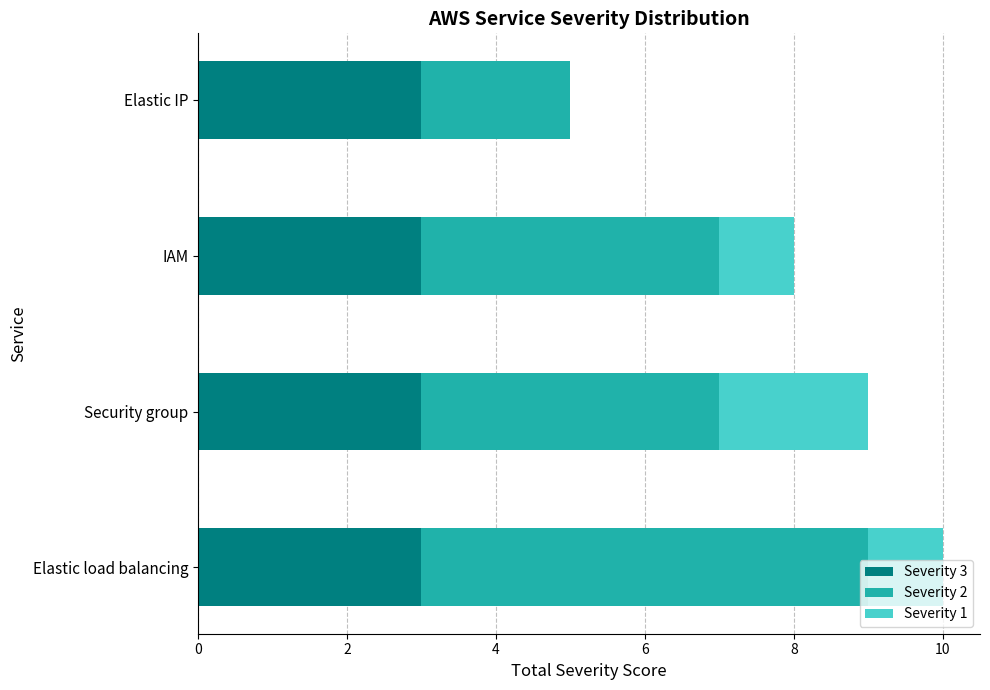

True or false: Severity 3 has a value of 3 at Security group.

True